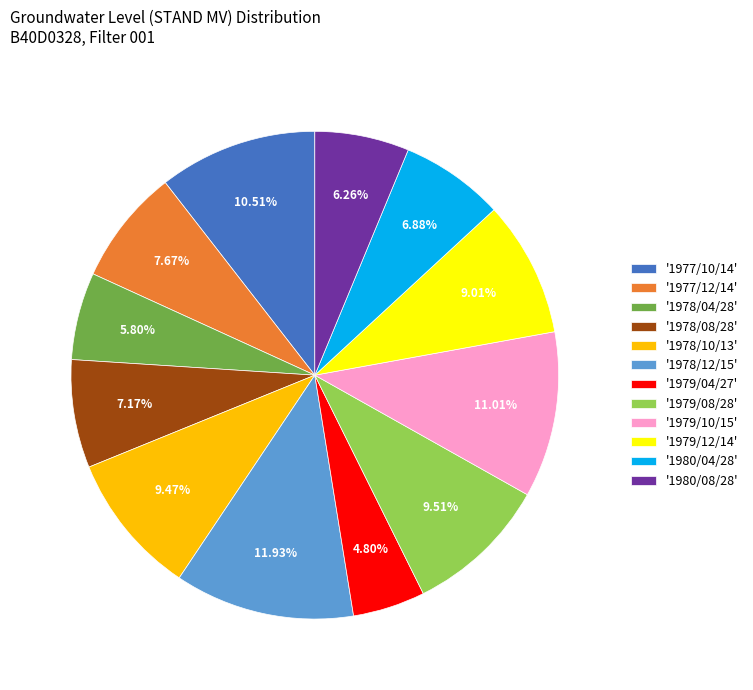

Is the sum of '1978/12/15' and '1980/08/28' greater than half?

No